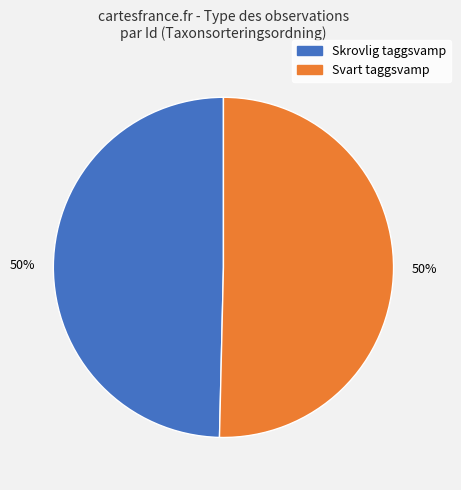

To the nearest percent, what is the average slice percentage?

50%